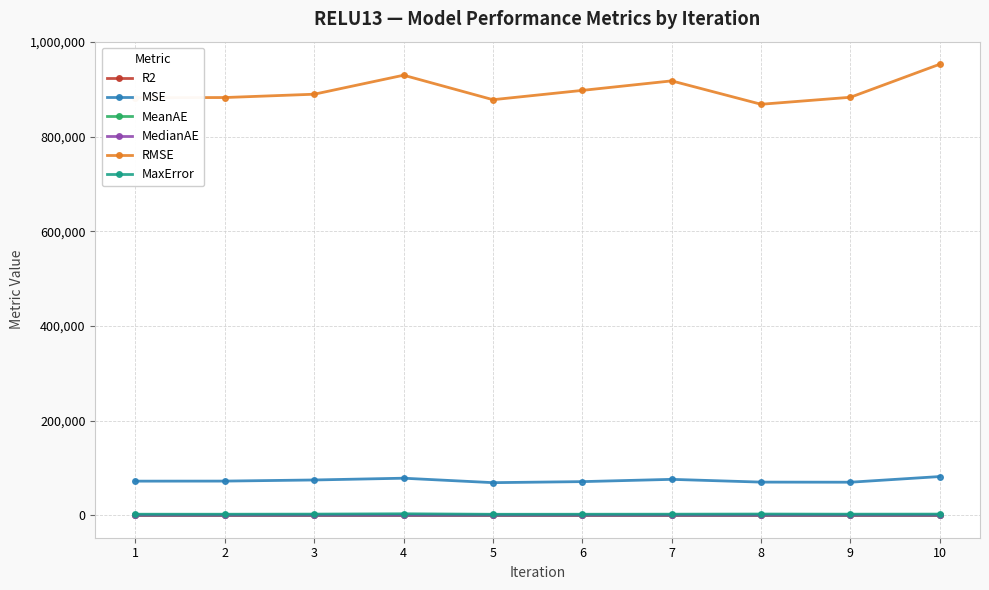

What is the highest value of the R2 series?

0.8